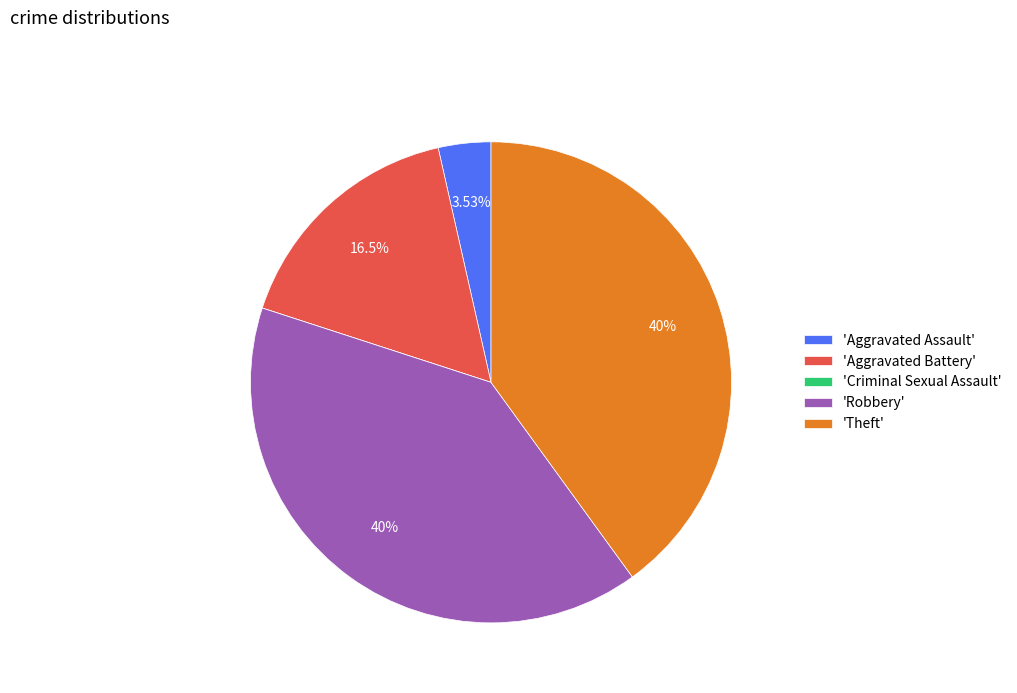

Is there a majority slice in this chart?

No